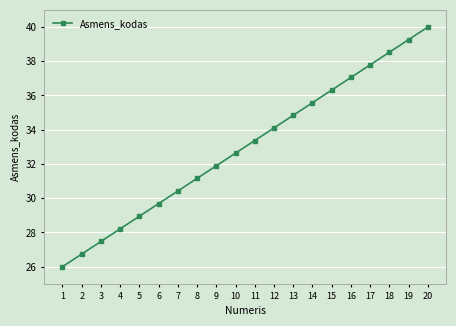

Reading left to right, list all the values displayed in this chart.

26.0	26.7	27.5	28.2	28.9	29.7	30.4	31.2	31.9	32.6	33.4	34.1	34.8	35.6	36.3	37.1	37.8	38.5	39.3	40.0